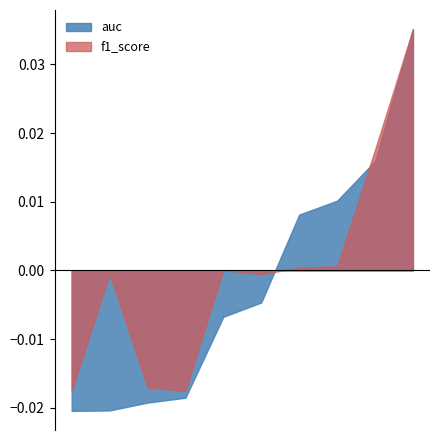

Which series has the largest range (max minus min)?

auc